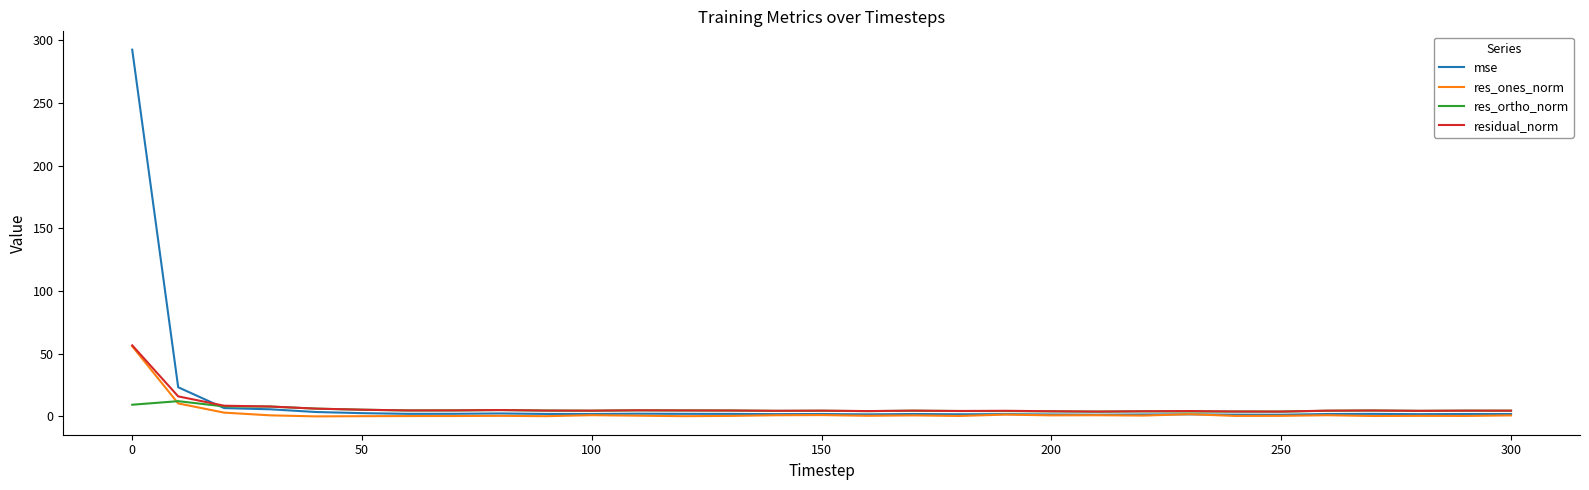

How many distinct data groups are displayed?

4